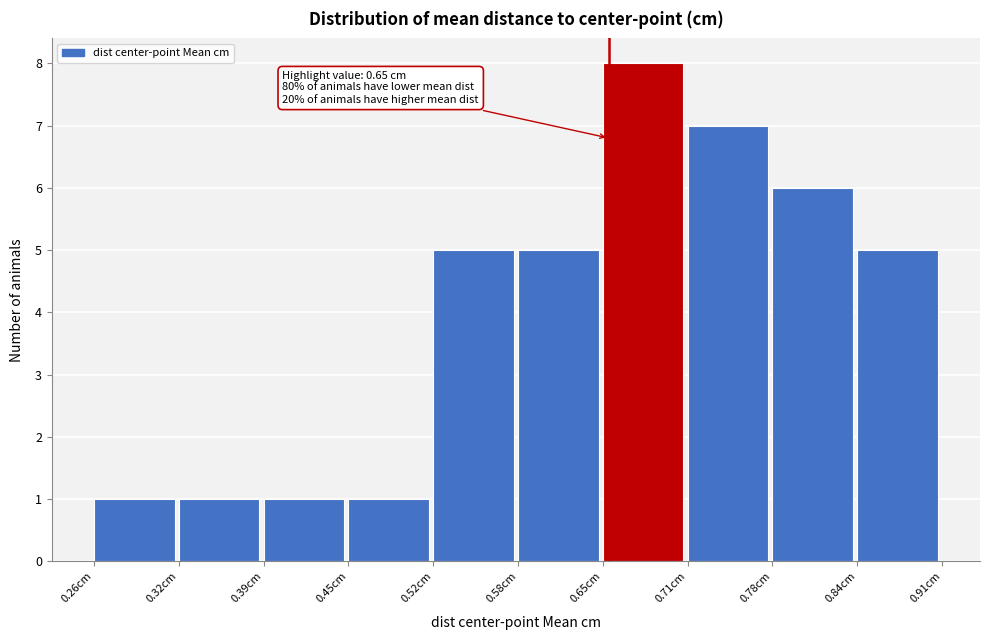

Which range on the x-axis has the tallest bar?

0.65 to 0.71